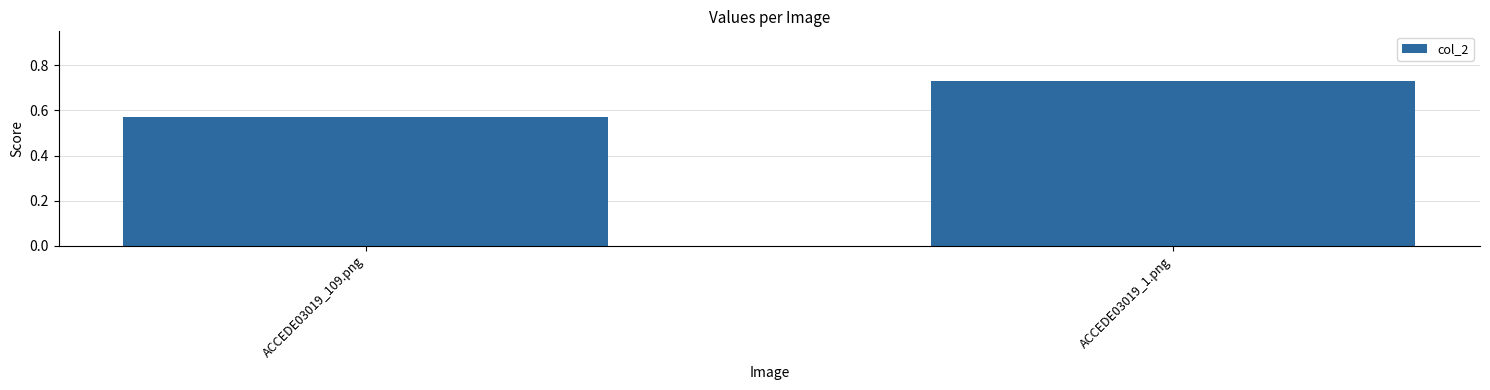

Is it true that the value at ACCEDE03019_1.png is 0.2?

False